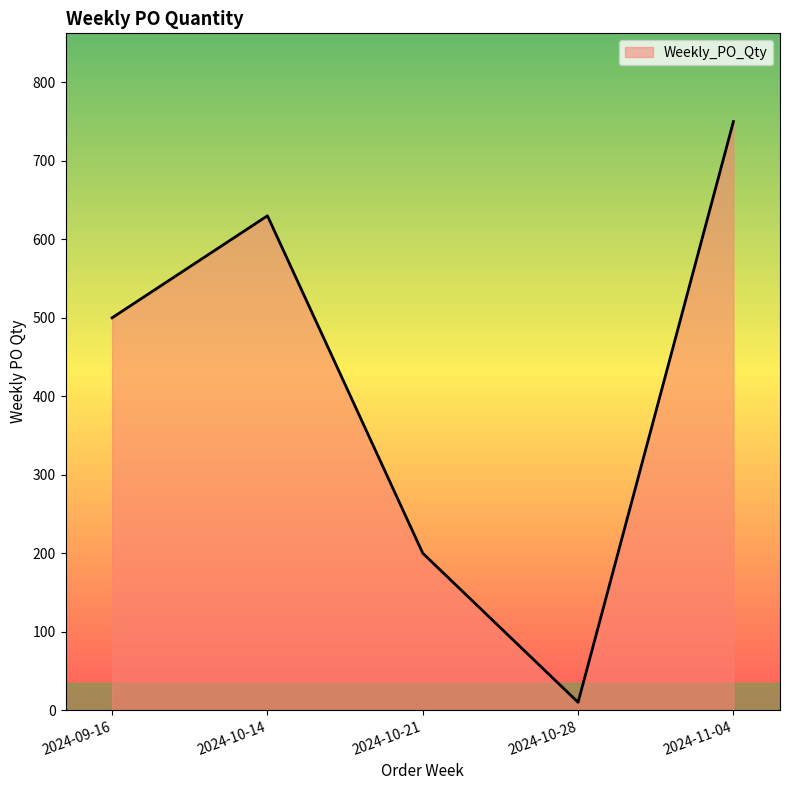

Which has a higher value, 2024-09-16 or 2024-10-21?

2024-09-16